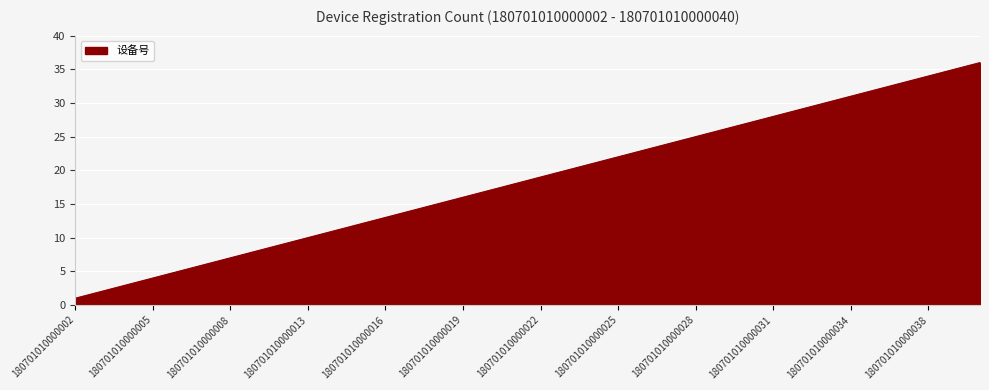

What is the greatest value displayed?

36